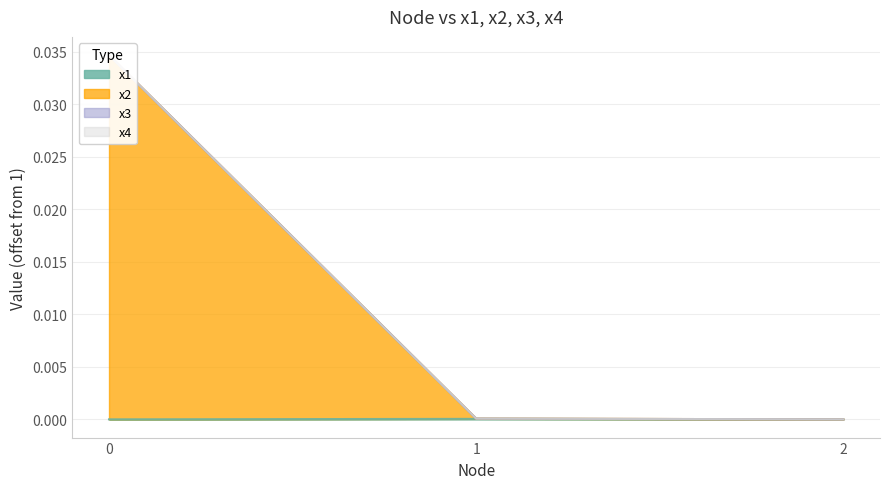

Between 1 and 2, which series saw the biggest shift?

x2